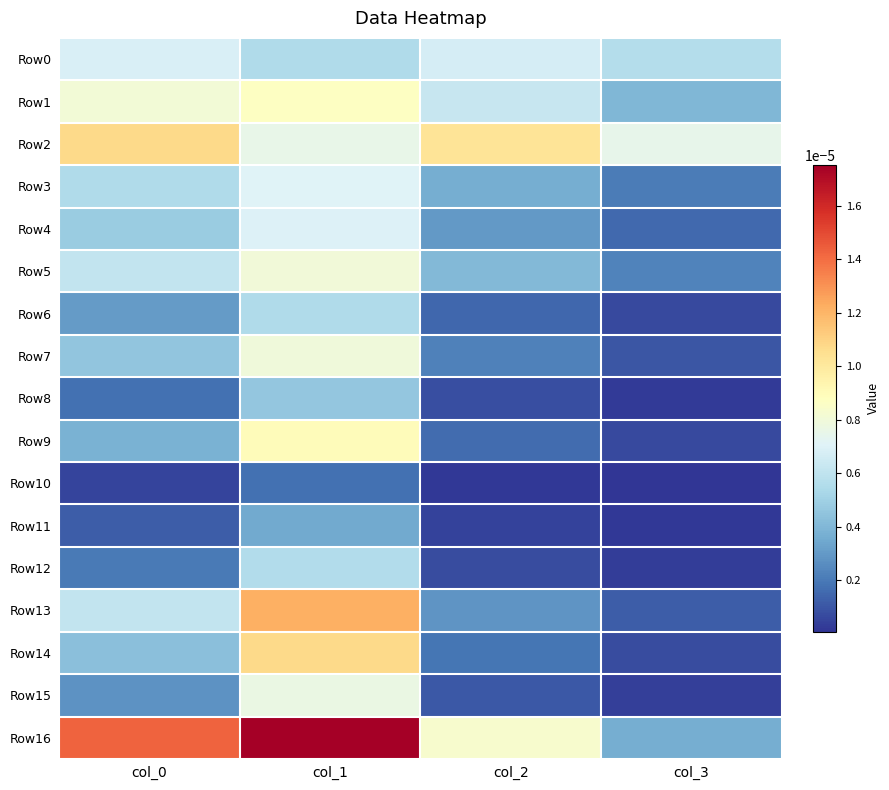

Between col_3 and col_0, which is larger?

col_0